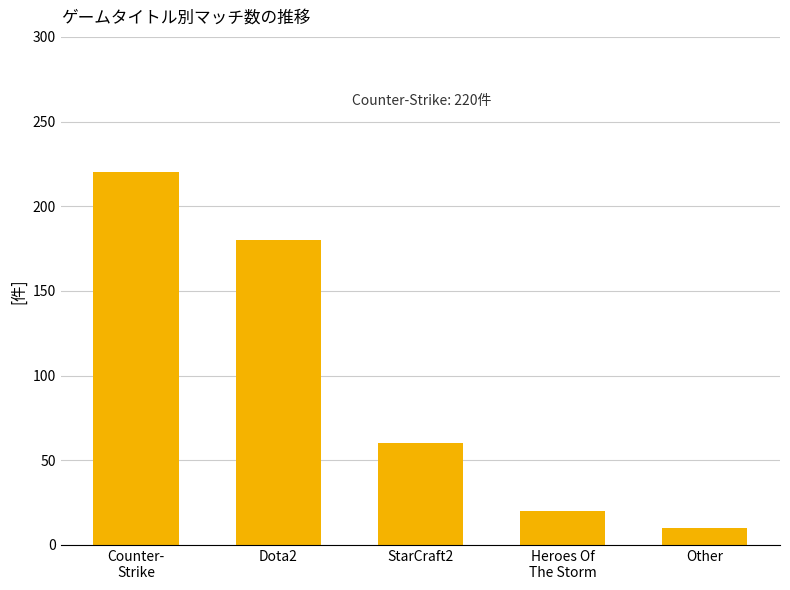

What is the label of the 1st bar from the left?

Counter-
Strike